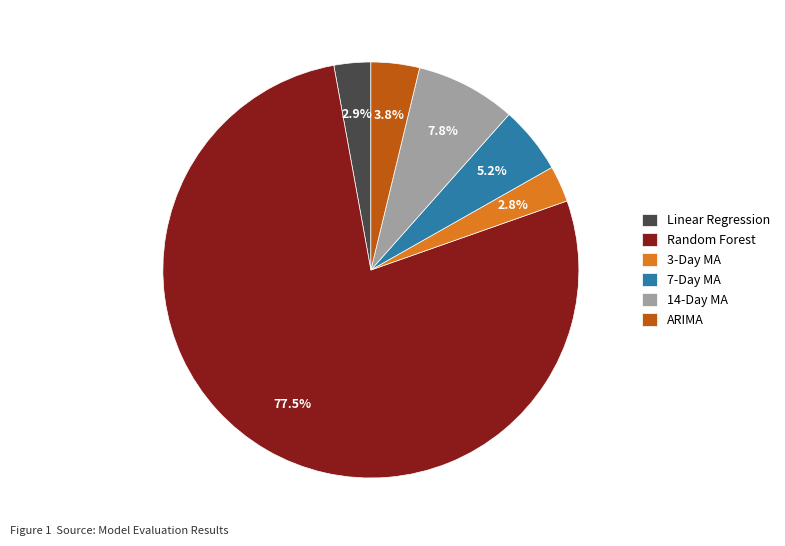

Between 14-Day MA and ARIMA, which is larger?

14-Day MA